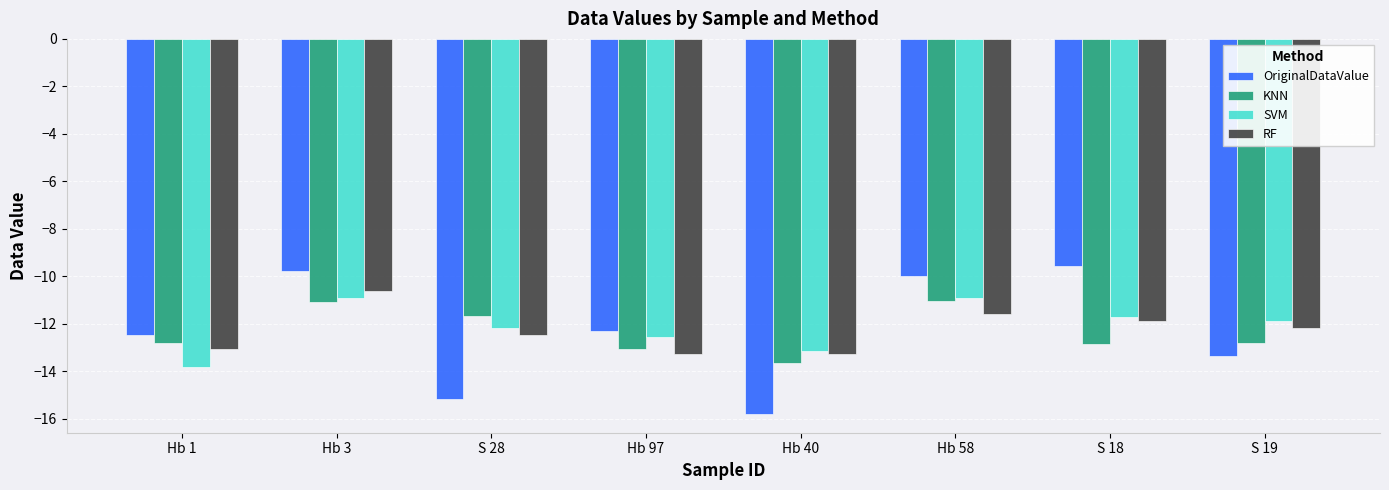

What is the difference between the second highest and second lowest values in the RF series?

1.7